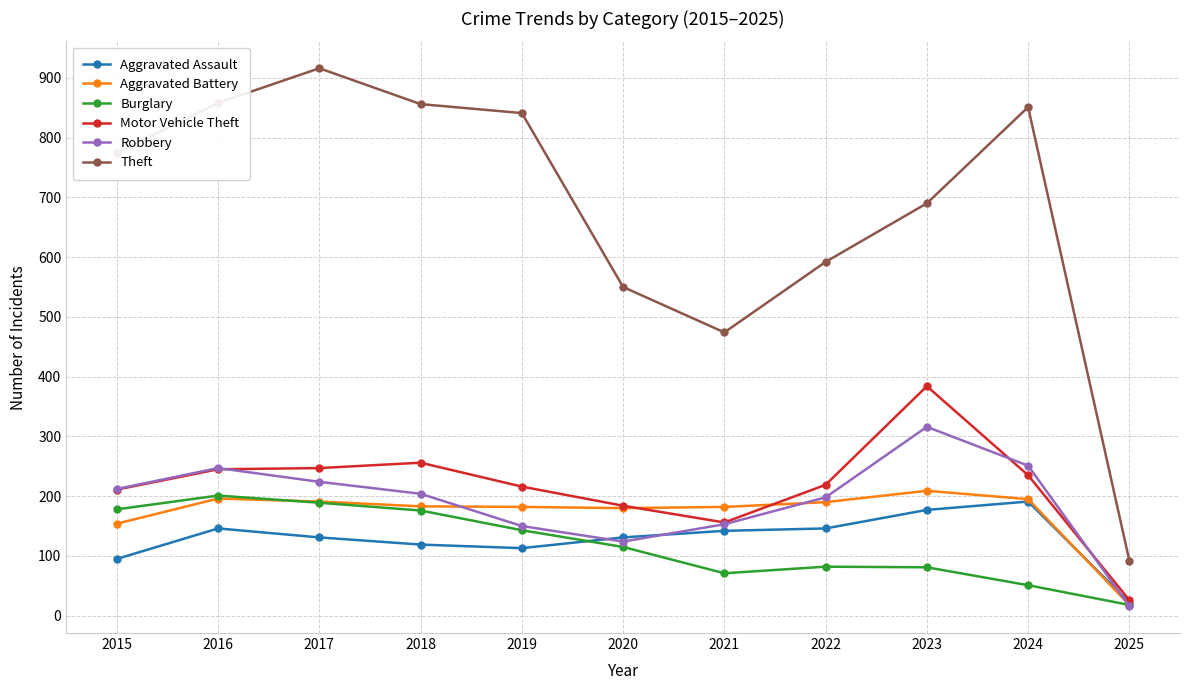

Rank the series by their maximum value, from lowest to highest.

Aggravated Assault, Burglary, Aggravated Battery, Robbery, Motor Vehicle Theft, Theft